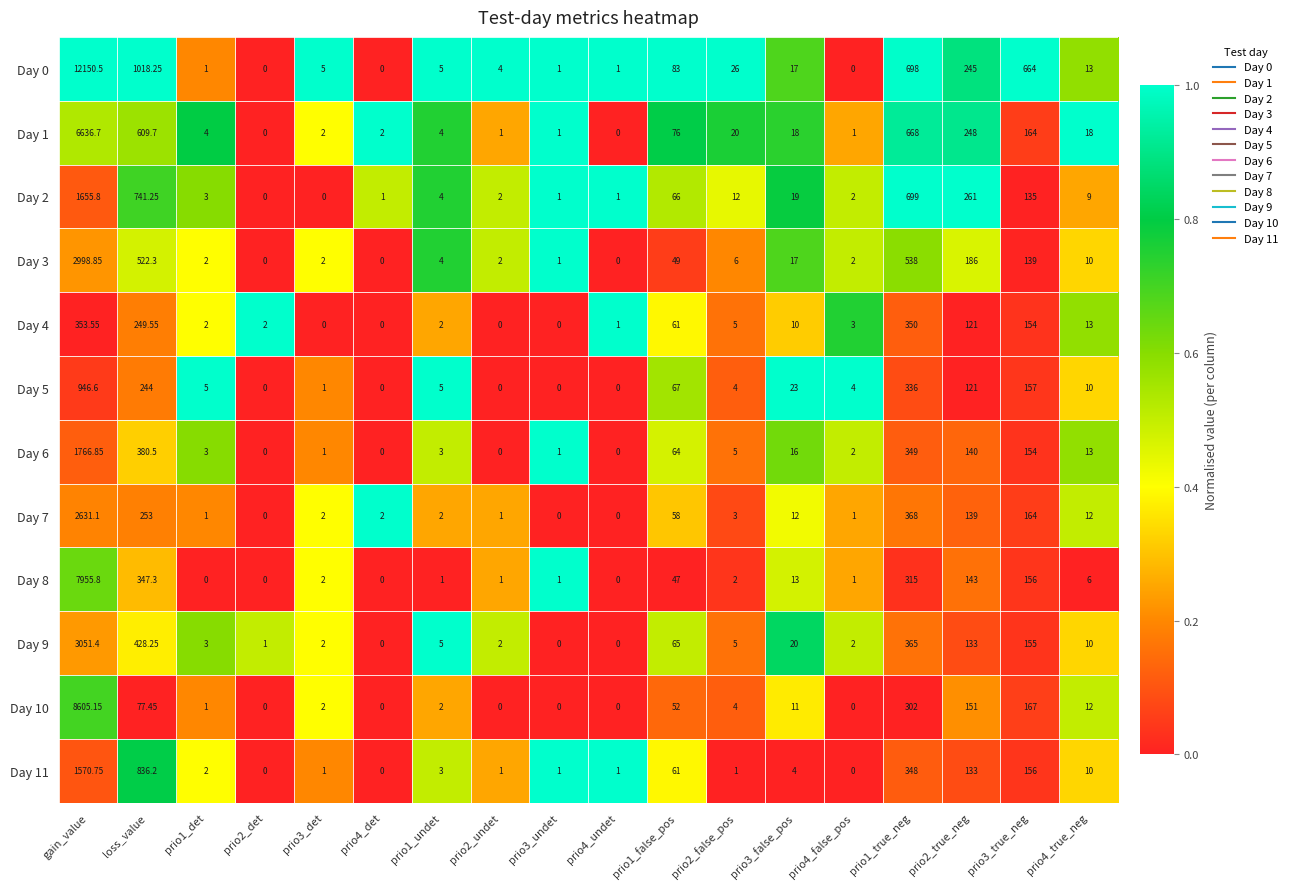

Which series has the largest range (max minus min)?

Day 0